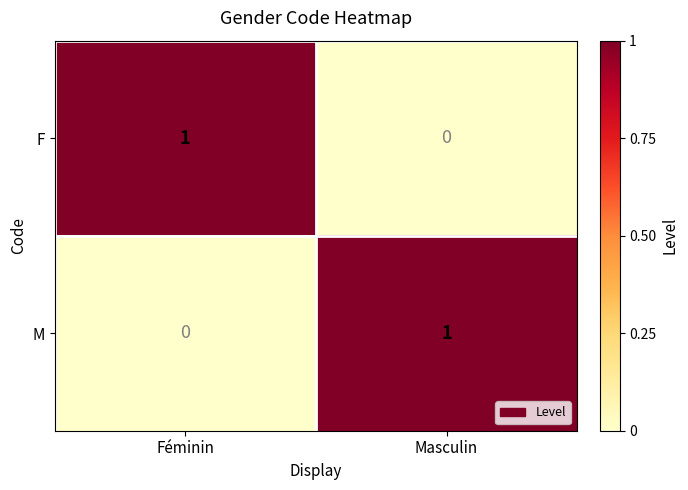

Which category has the highest value in the F series?

Féminin